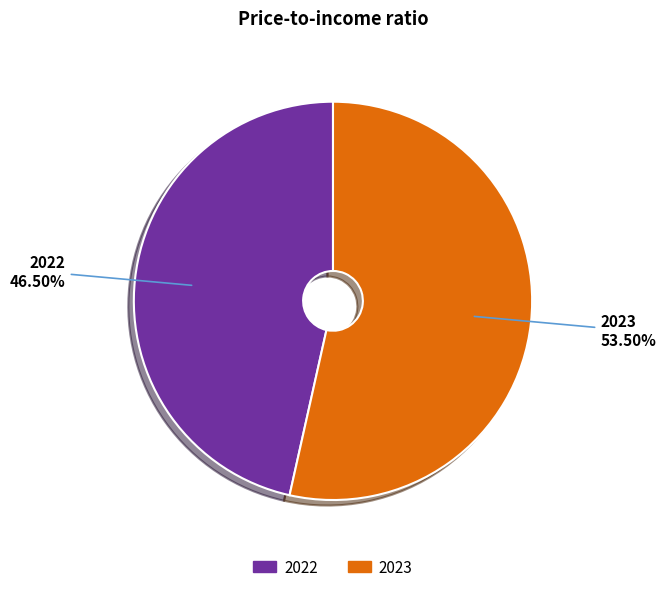

What is the total percentage of 2022 and 2023?

100.0%